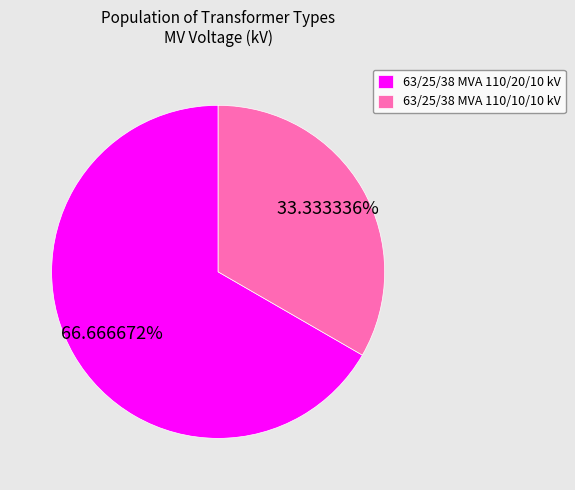

Rank the categories by value from highest to lowest.

63/25/38 MVA 110/20/10 kV, 63/25/38 MVA 110/10/10 kV